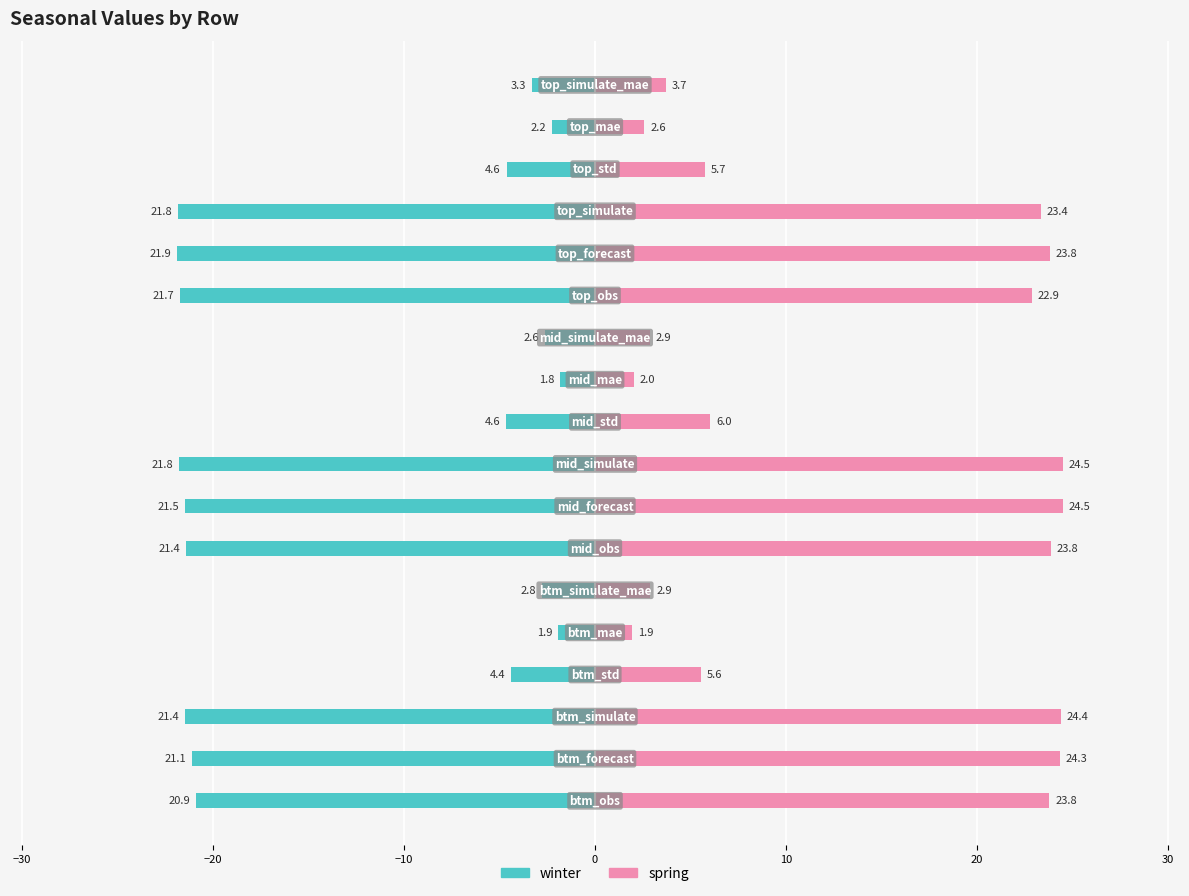

Rank the series by their average value, from lowest to highest.

winter, spring